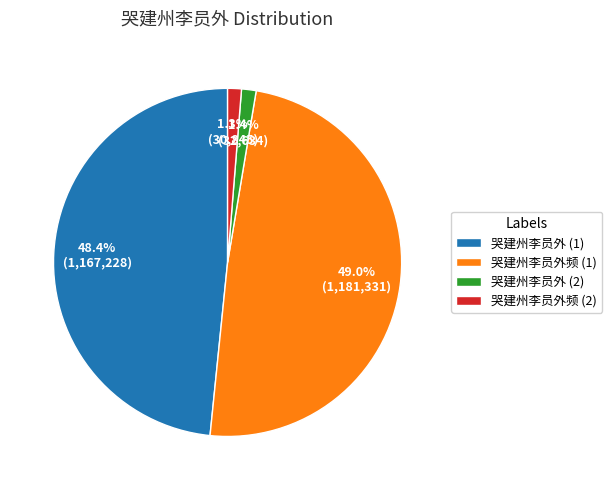

To the nearest percent, what is the average slice percentage?

25%